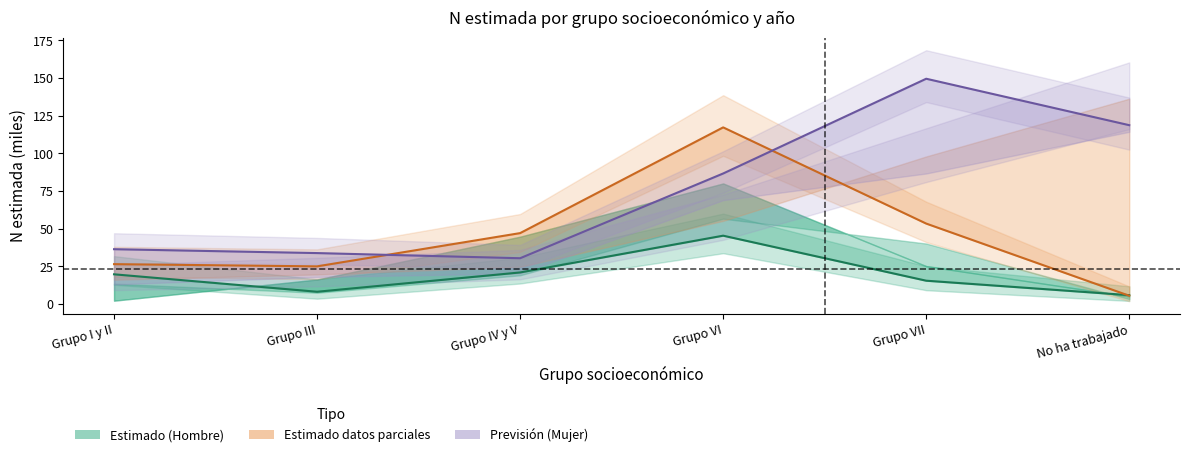

Reading left to right, what are all the values shown in this chart?

Hombre Estimado: Grupo I y II=19.6	Grupo III=8.0	Grupo IV y V=20.8	Grupo VI=45.3	Grupo VII=15.4	No ha trabajado=5.8
Estimado parcial: Grupo I y II=26.4	Grupo III=24.9	Grupo IV y V=47.0	Grupo VI=117.2	Grupo VII=53.3	No ha trabajado=5.4
Previsión Mujer: Grupo I y II=36.3	Grupo III=33.7	Grupo IV y V=30.3	Grupo VI=86.6	Grupo VII=149.5	No ha trabajado=118.7